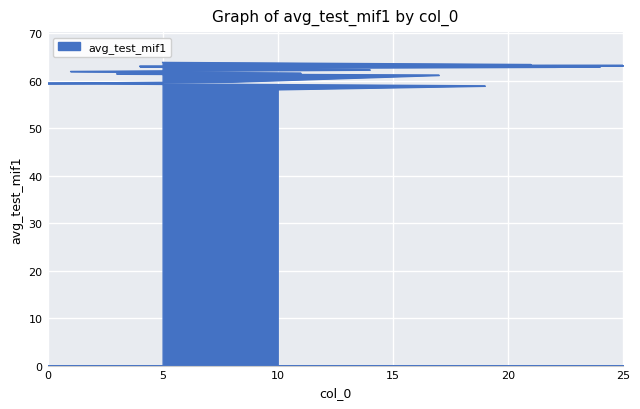

What is the maximum value shown in the chart?

63.9